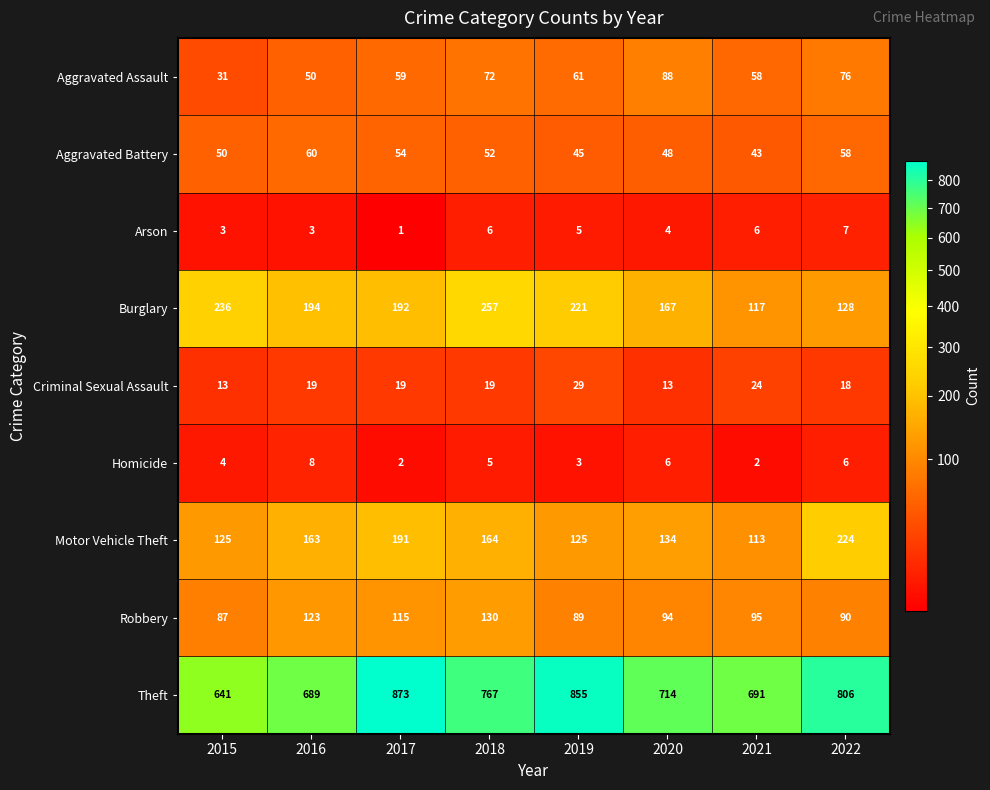

At 2016, list the series in order from largest to smallest.

Theft, Burglary, Motor Vehicle Theft, Robbery, Aggravated Battery, Aggravated Assault, Criminal Sexual Assault, Homicide, Arson